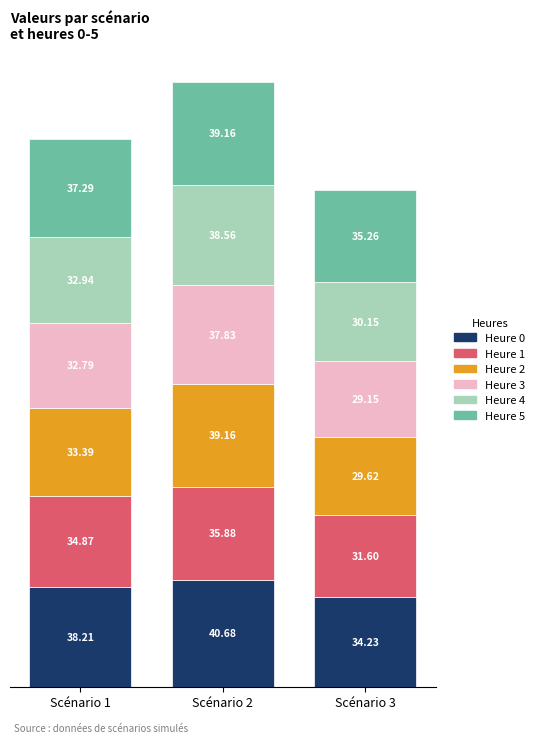

Reading left to right, extract all data points from this chart.

Scenario 1: 38.2	34.9	33.4	32.8	32.9	37.3
Scenario 2: 40.7	35.9	39.2	37.8	38.6	39.2
Scenario 3: 34.2	31.6	29.6	29.1	30.1	35.3